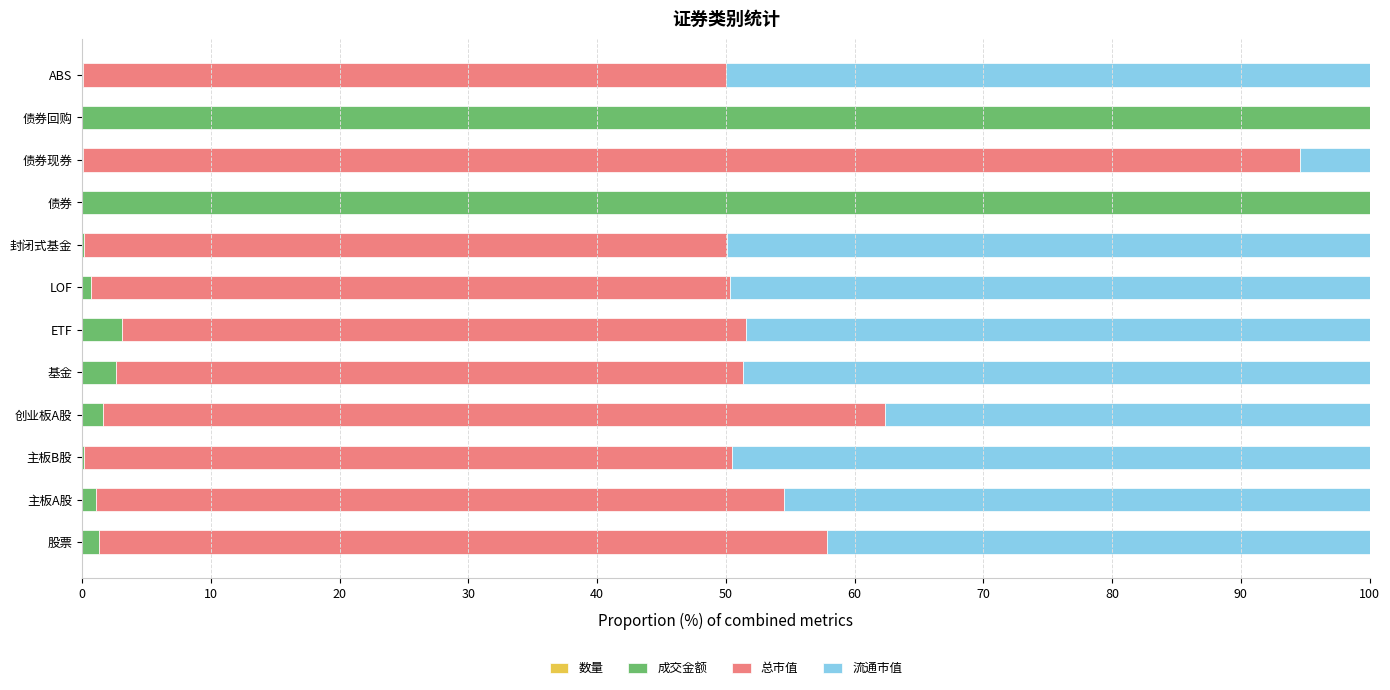

Which series has the largest total across all categories?

总市值